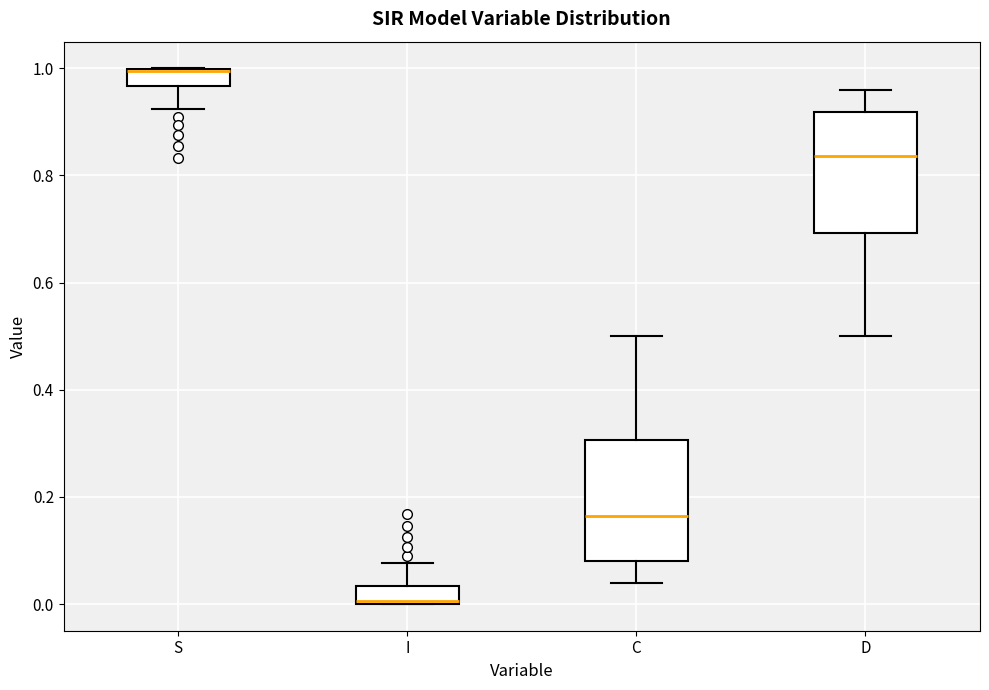

Where is the upper edge of the box for C on the y-axis? The values are not printed on the chart, so give them approximately, as read against the axis.

0.30